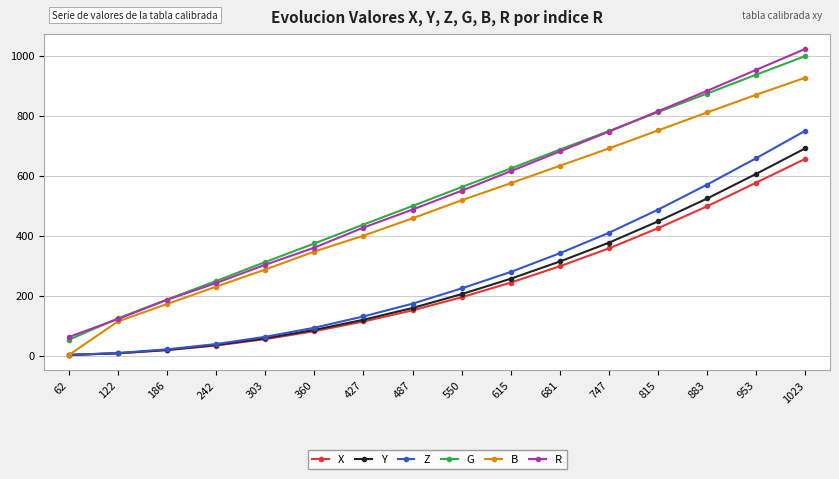

What is the sum of all X values?

3713.4